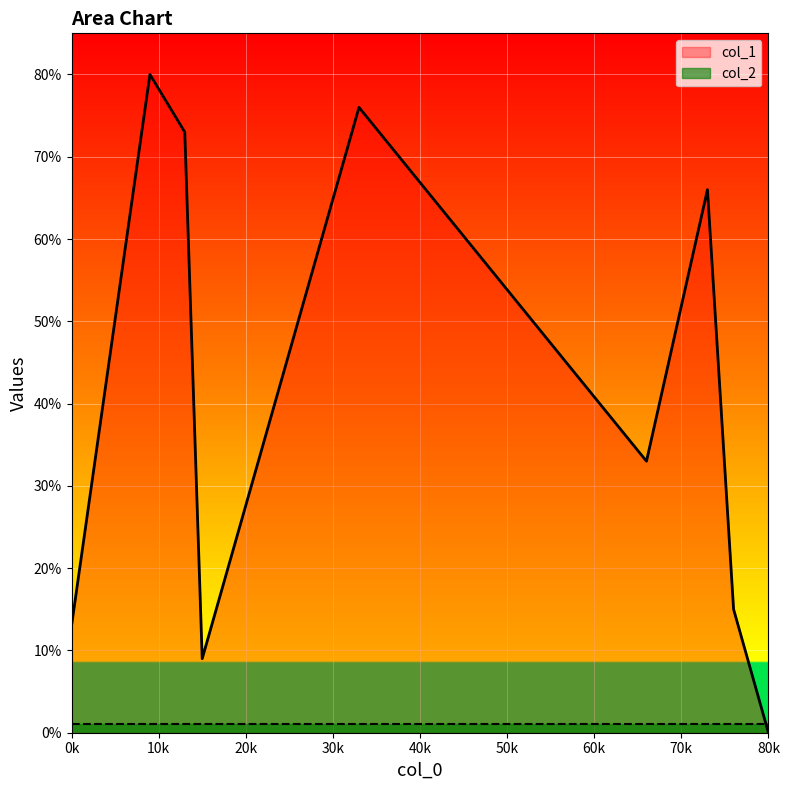

Which series has the largest total across all categories?

col_1